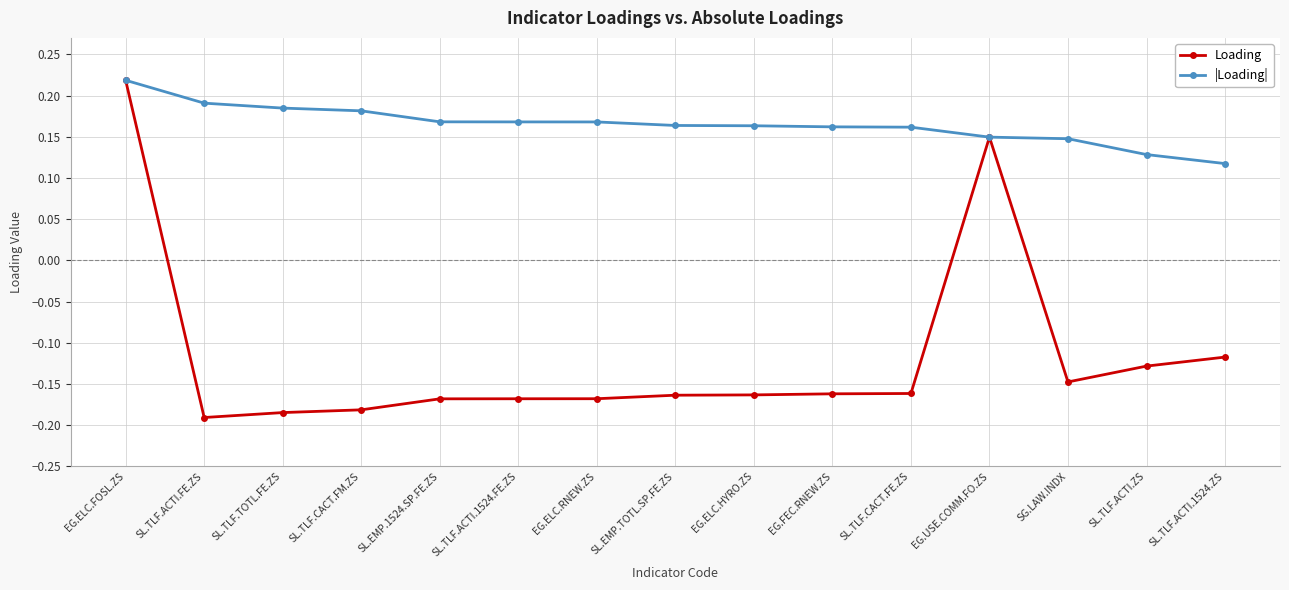

At how many categories does at least one series exceed 0?

15